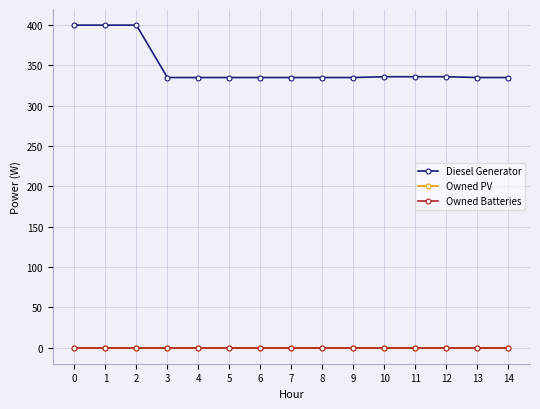

True or false: Owned Batteries and Diesel Generator intersect in this chart.

False